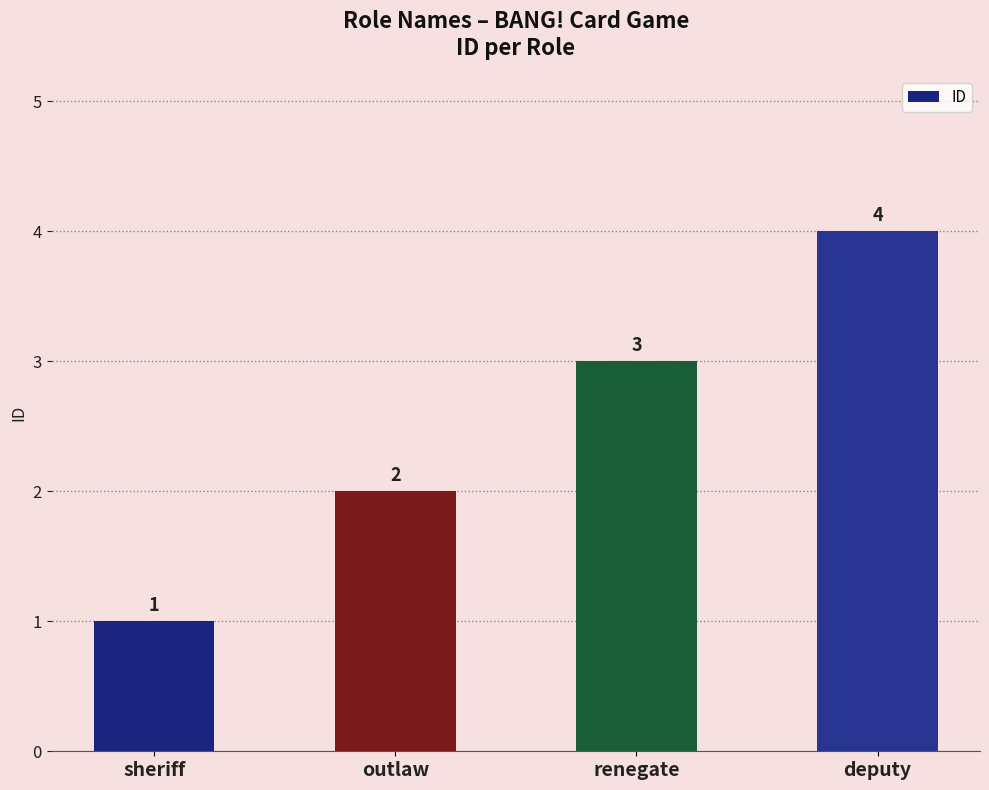

Which label corresponds to the largest value in the chart?

deputy